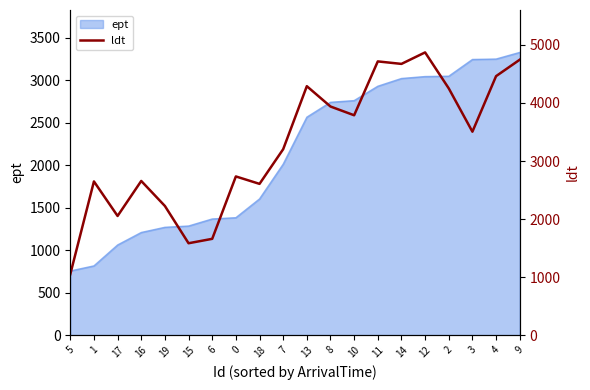

How many data points are less than 3505?

10